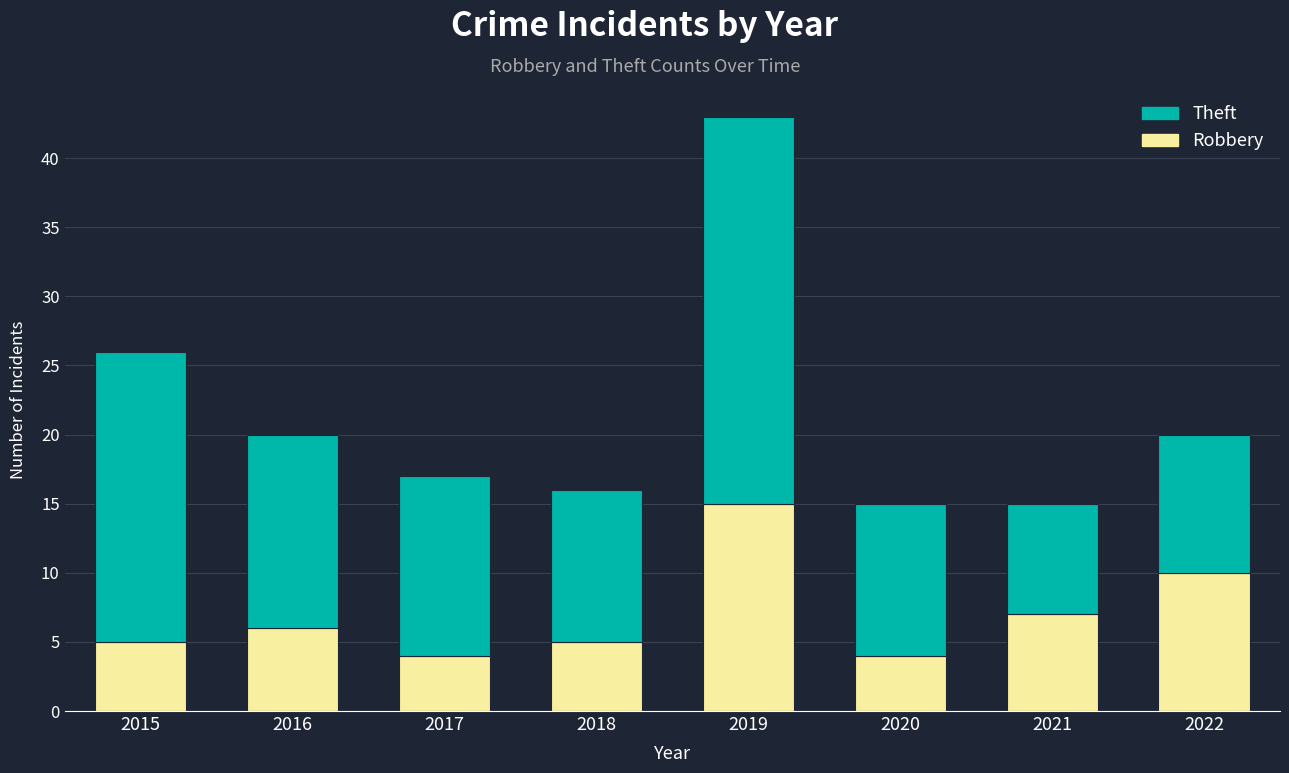

Is it true that Robbery equals 3 at 2022?

False